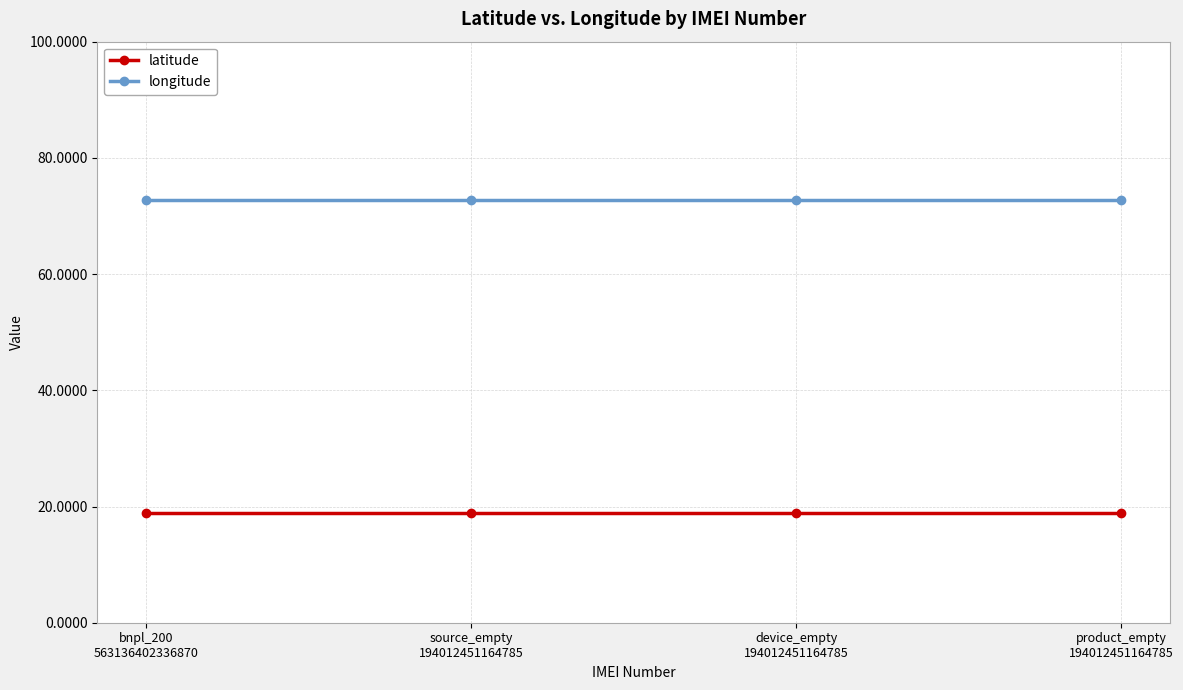

What is the minimum value shown in the chart?

18.9